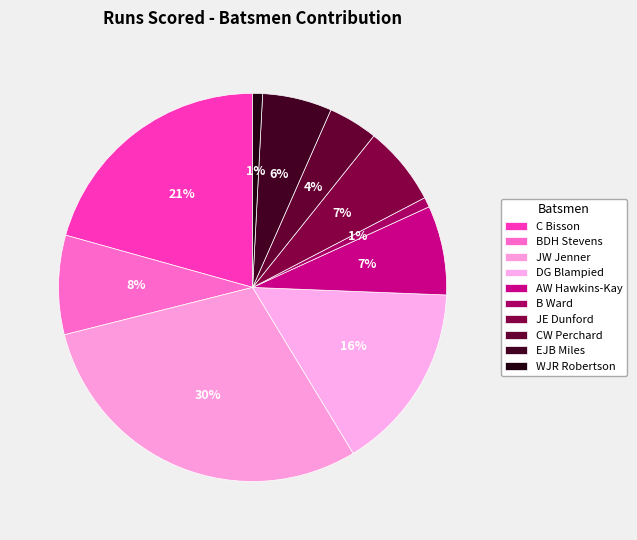

What percentage is the BDH Stevens slice, to the nearest percent?

8%